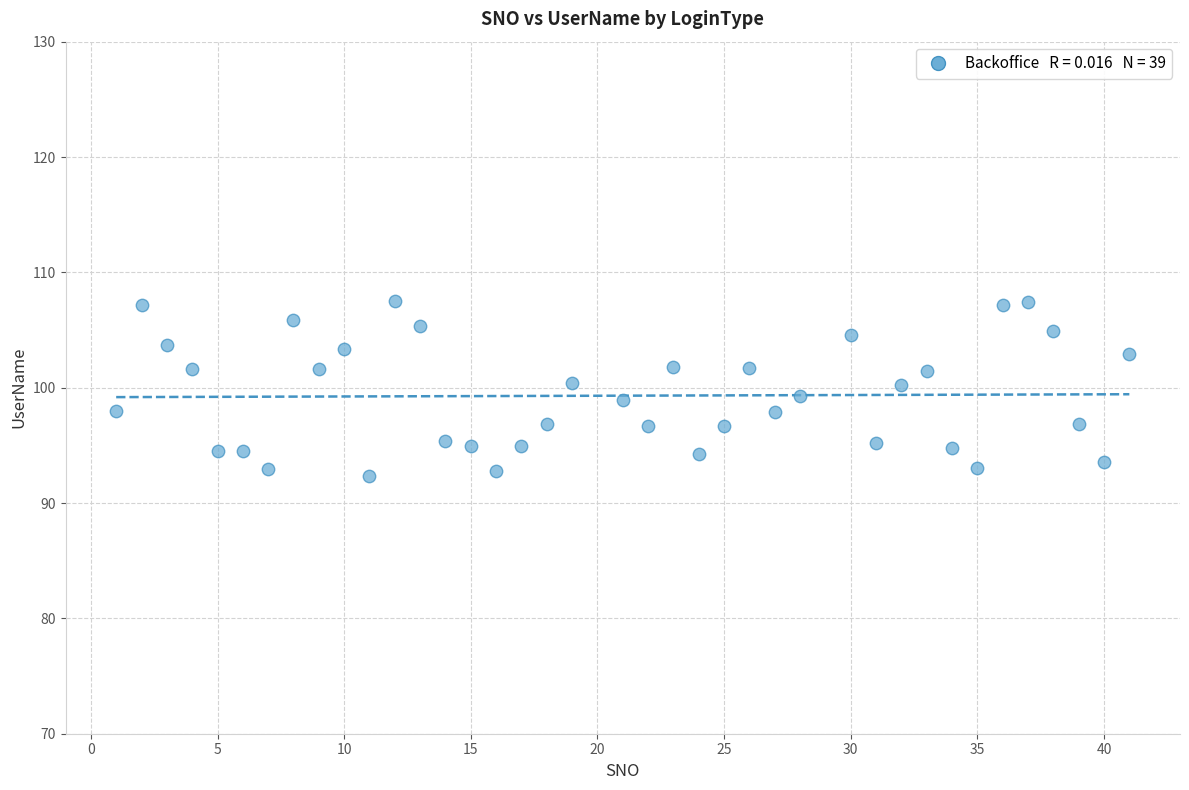

What is the range of Y values (max minus min)?

15.2